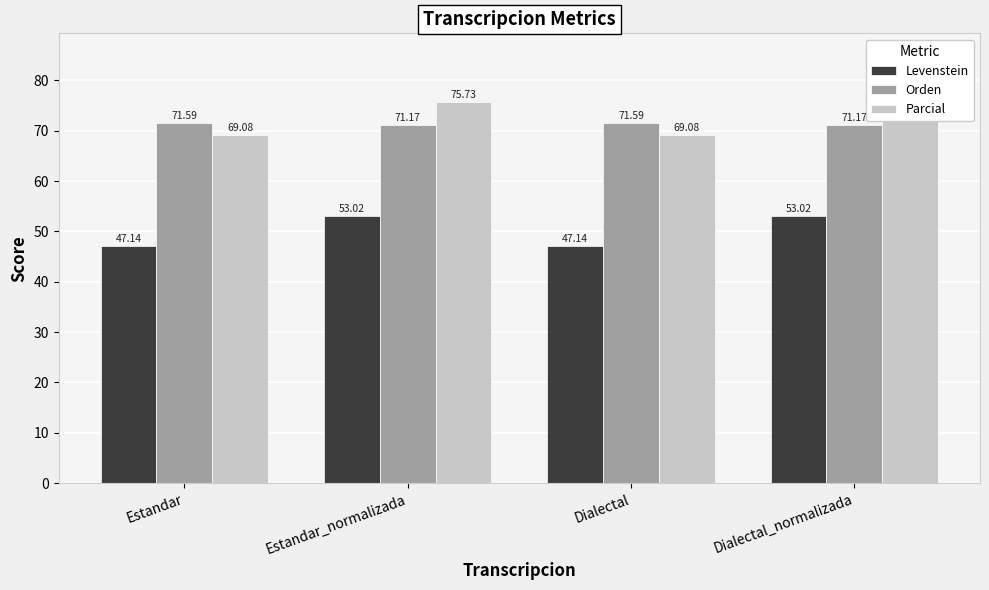

What are all the series names shown in the legend?

Levenstein, Orden, Parcial